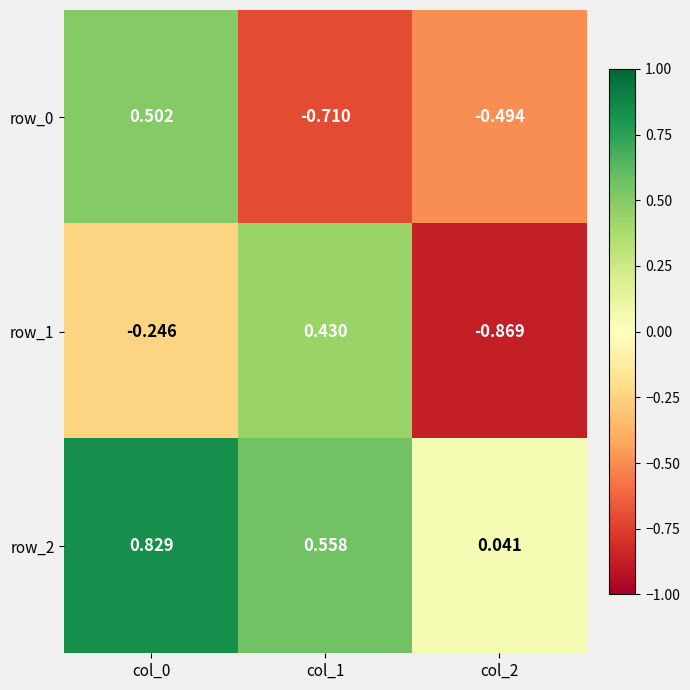

Is the value of row_0 at col_1 greater than the value of row_2 at col_2?

No